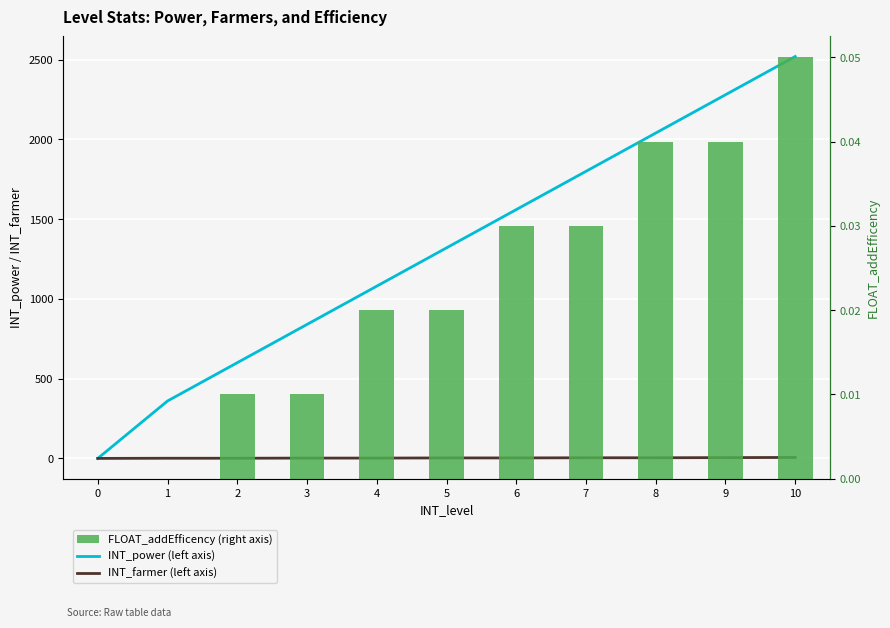

True or false: INT_power (left axis) has a value of 1800.0 at 7.

True